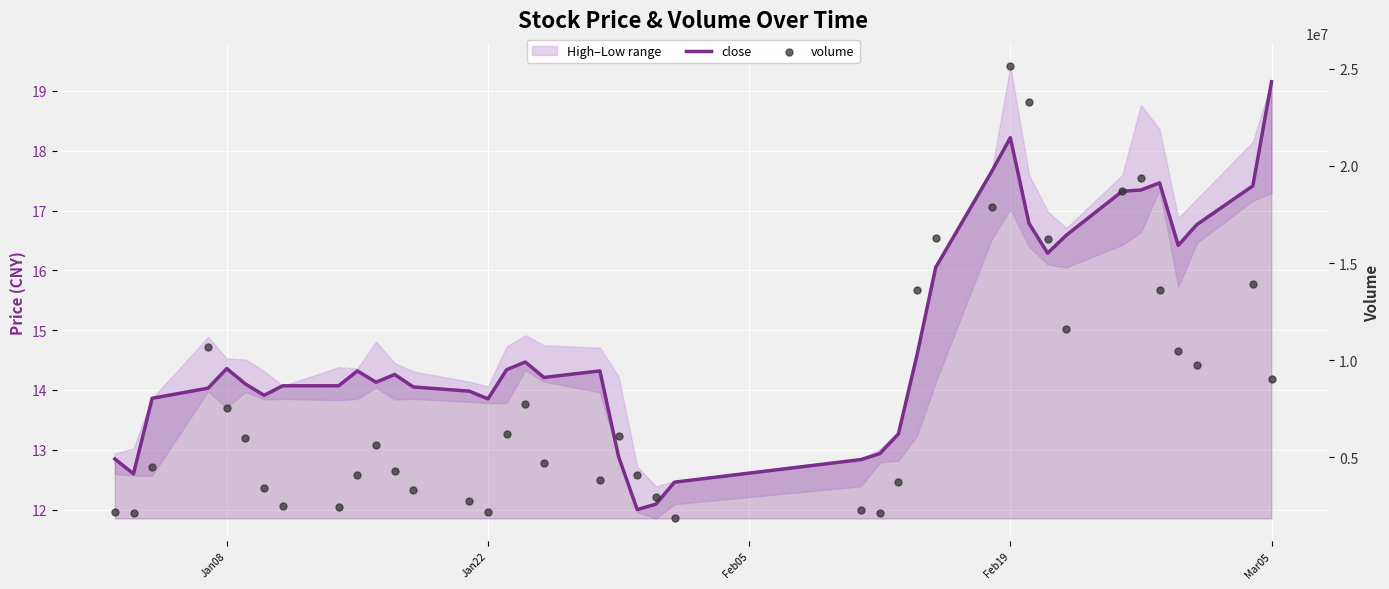

Which series has the largest Y range (max minus min)?

volume